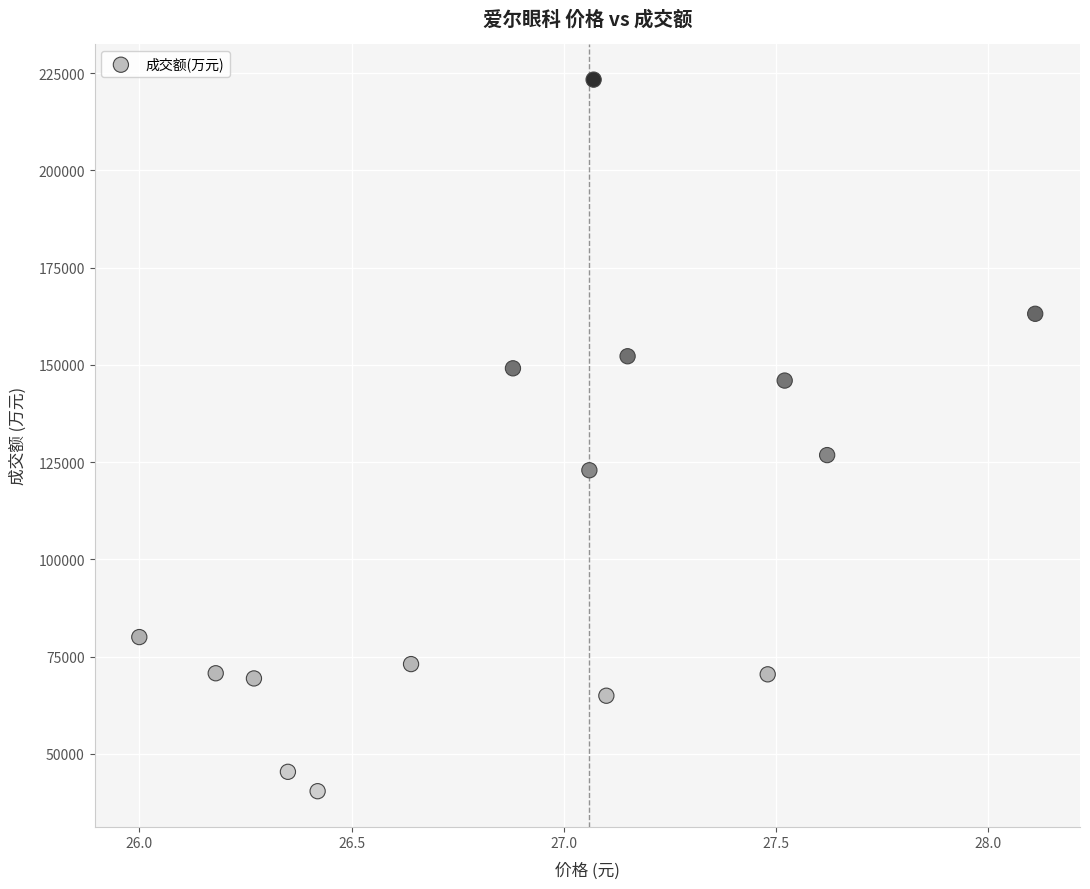

What Y value in the scatter plot is closest to 131887?

126825